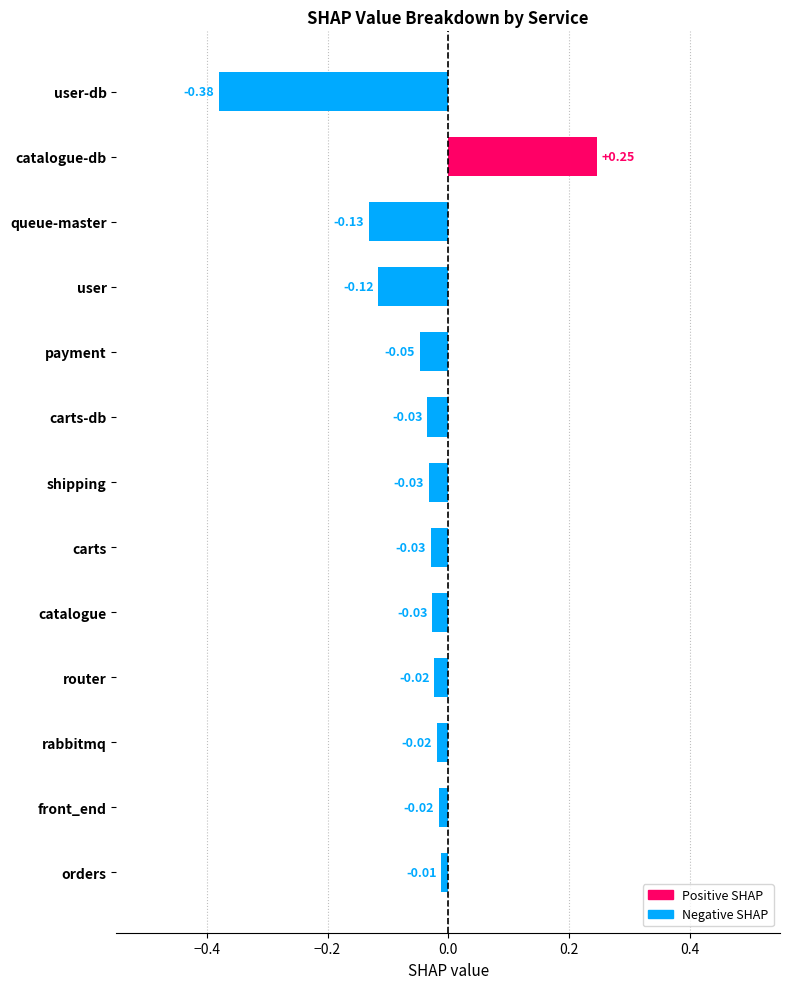

What is the label of the 1st bar from the bottom?

orders